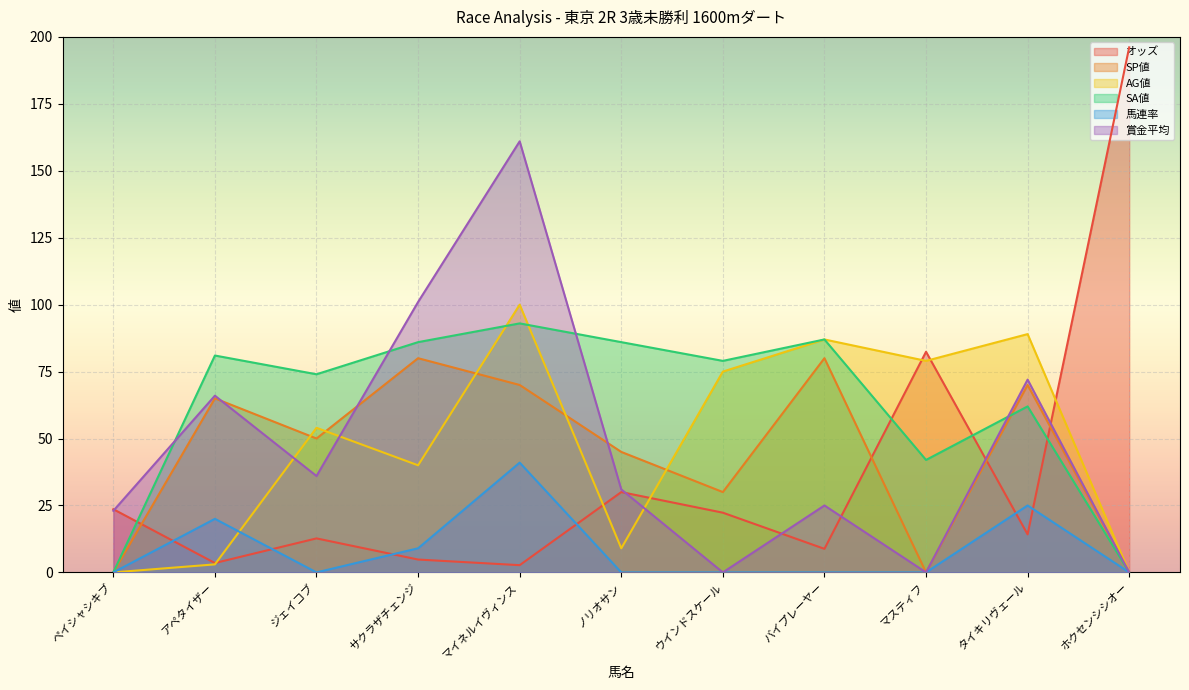

What is the difference between the maximum and second lowest values in the オッズ series?

192.6